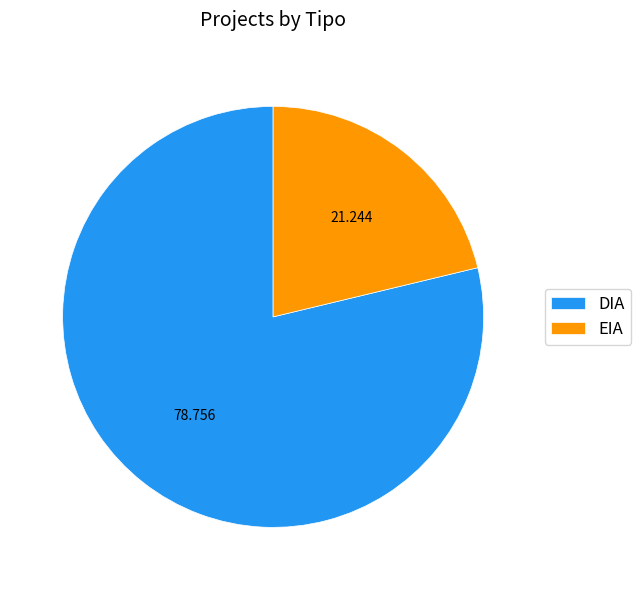

Is there a majority slice in this chart?

Yes